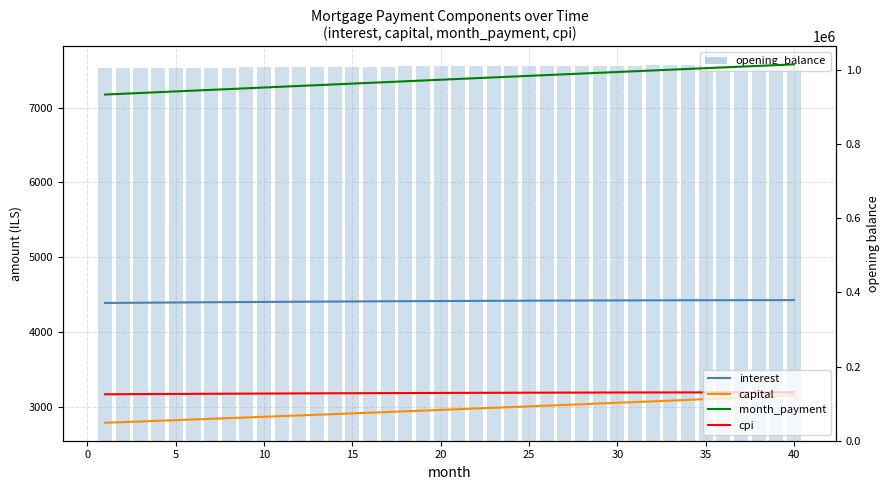

Which series changed the most between 5 and 20?

opening_balance